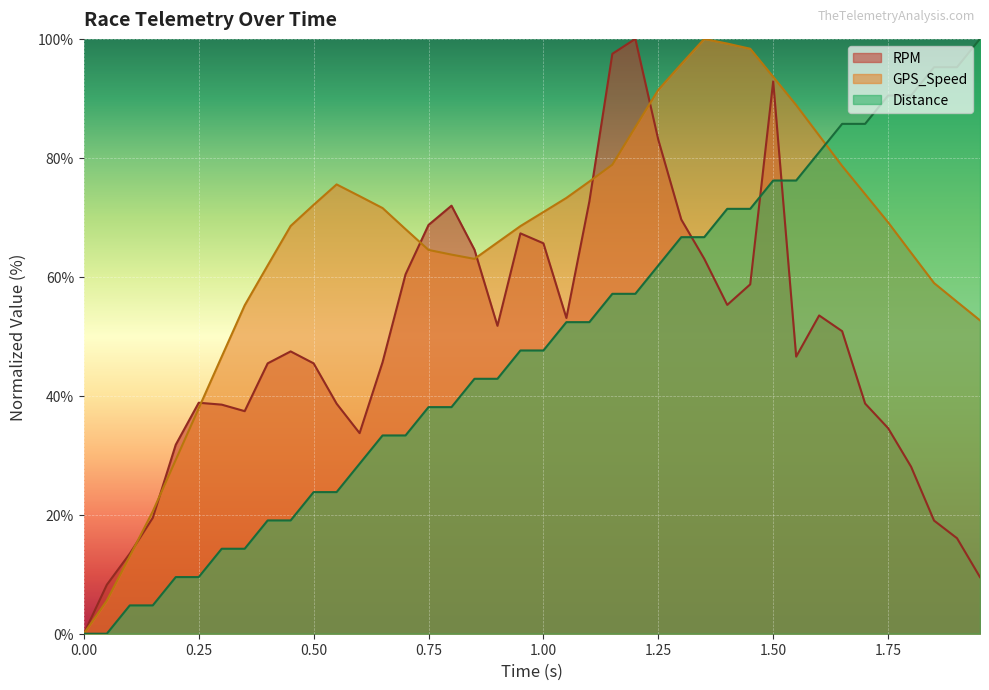

What is the greatest value displayed?

100.0